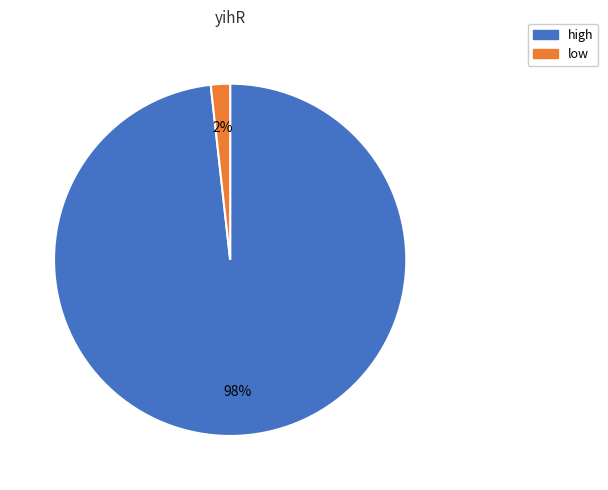

Rank the categories by value from highest to lowest.

high, low